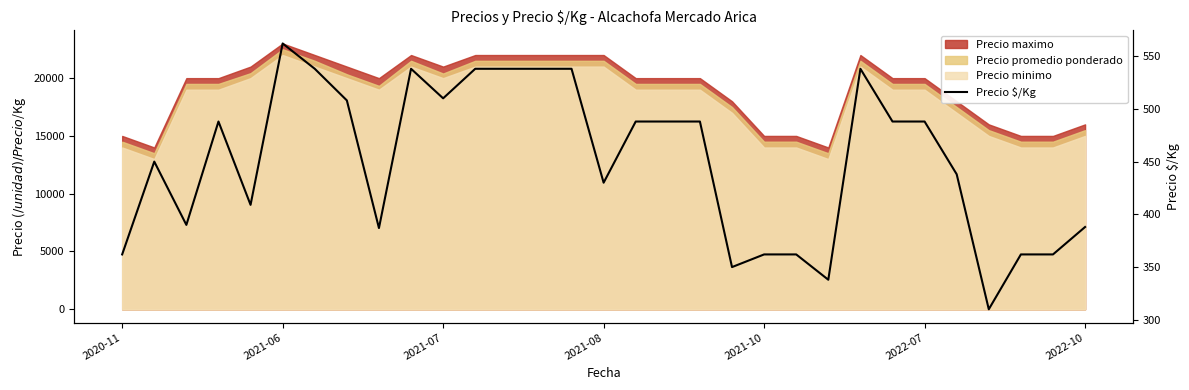

What is the change in value from 9 to 28?

-176